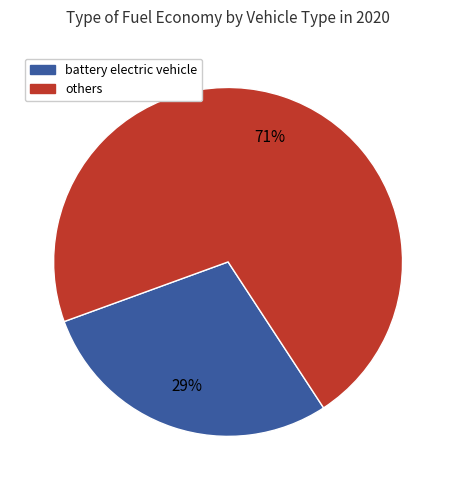

Is there any slice that represents more than half of the pie?

Yes